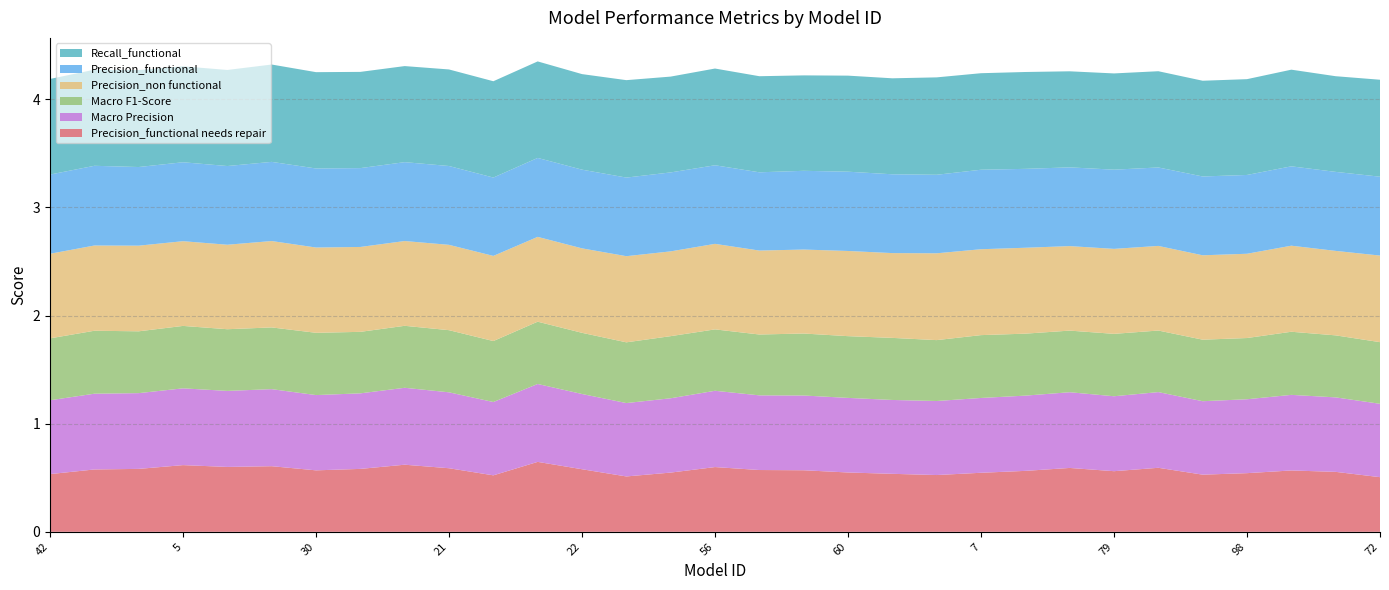

Reading left to right, extract all data points from this chart.

Precision_functional needs repair: 42=0.5	17=0.6	74=0.6	5=0.6	84=0.6	19=0.6	30=0.6	26=0.6	78=0.6	21=0.6	90=0.5	68=0.6	22=0.6	75=0.5	32=0.5	56=0.6	33=0.6	8=0.6	60=0.5	67=0.5	14=0.5	7=0.5	20=0.6	58=0.6	79=0.6	92=0.6	95=0.5	98=0.5	66=0.6	1=0.6	72=0.5
Macro Precision: 42=0.7	17=0.7	74=0.7	5=0.7	84=0.7	19=0.7	30=0.7	26=0.7	78=0.7	21=0.7	90=0.7	68=0.7	22=0.7	75=0.7	32=0.7	56=0.7	33=0.7	8=0.7	60=0.7	67=0.7	14=0.7	7=0.7	20=0.7	58=0.7	79=0.7	92=0.7	95=0.7	98=0.7	66=0.7	1=0.7	72=0.7
Macro F1-Score: 42=0.6	17=0.6	74=0.6	5=0.6	84=0.6	19=0.6	30=0.6	26=0.6	78=0.6	21=0.6	90=0.6	68=0.6	22=0.6	75=0.6	32=0.6	56=0.6	33=0.6	8=0.6	60=0.6	67=0.6	14=0.6	7=0.6	20=0.6	58=0.6	79=0.6	92=0.6	95=0.6	98=0.6	66=0.6	1=0.6	72=0.6
Precision_non functional: 42=0.8	17=0.8	74=0.8	5=0.8	84=0.8	19=0.8	30=0.8	26=0.8	78=0.8	21=0.8	90=0.8	68=0.8	22=0.8	75=0.8	32=0.8	56=0.8	33=0.8	8=0.8	60=0.8	67=0.8	14=0.8	7=0.8	20=0.8	58=0.8	79=0.8	92=0.8	95=0.8	98=0.8	66=0.8	1=0.8	72=0.8
Precision_functional: 42=0.7	17=0.7	74=0.7	5=0.7	84=0.7	19=0.7	30=0.7	26=0.7	78=0.7	21=0.7	90=0.7	68=0.7	22=0.7	75=0.7	32=0.7	56=0.7	33=0.7	8=0.7	60=0.7	67=0.7	14=0.7	7=0.7	20=0.7	58=0.7	79=0.7	92=0.7	95=0.7	98=0.7	66=0.7	1=0.7	72=0.7
Recall_functional: 42=0.9	17=0.9	74=0.9	5=0.9	84=0.9	19=0.9	30=0.9	26=0.9	78=0.9	21=0.9	90=0.9	68=0.9	22=0.9	75=0.9	32=0.9	56=0.9	33=0.9	8=0.9	60=0.9	67=0.9	14=0.9	7=0.9	20=0.9	58=0.9	79=0.9	92=0.9	95=0.9	98=0.9	66=0.9	1=0.9	72=0.9